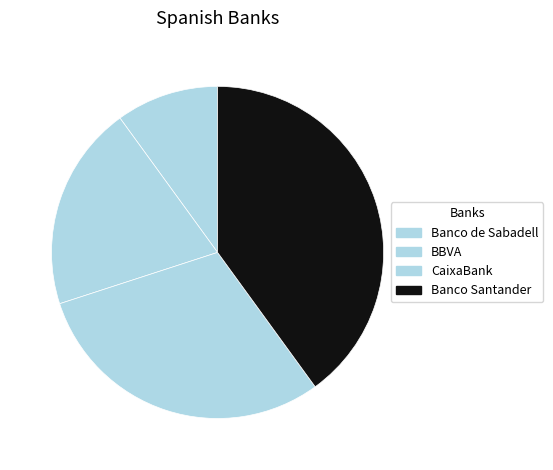

To the nearest percent, what portion does BBVA represent?

20%